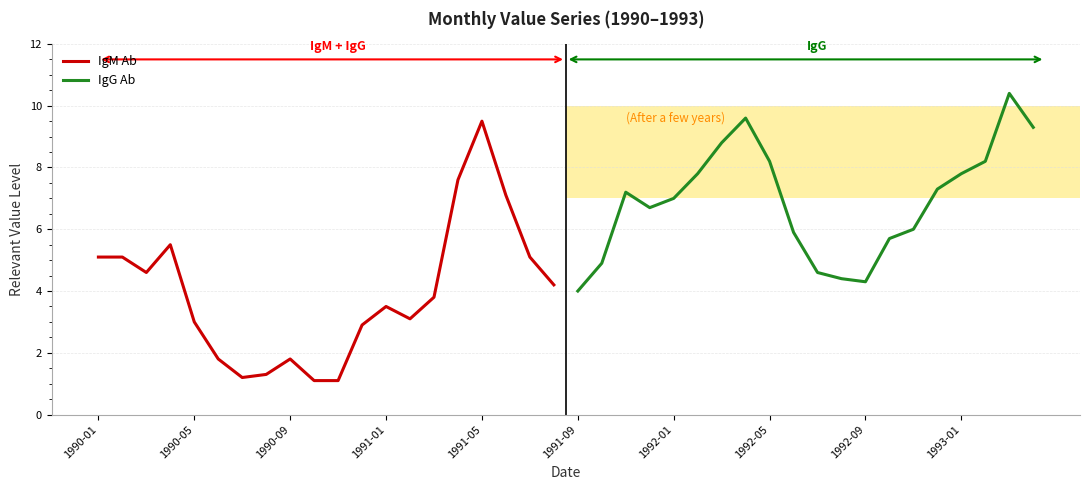

The IgM Ab series shows 2.4 at 1990-01. True or false?

False